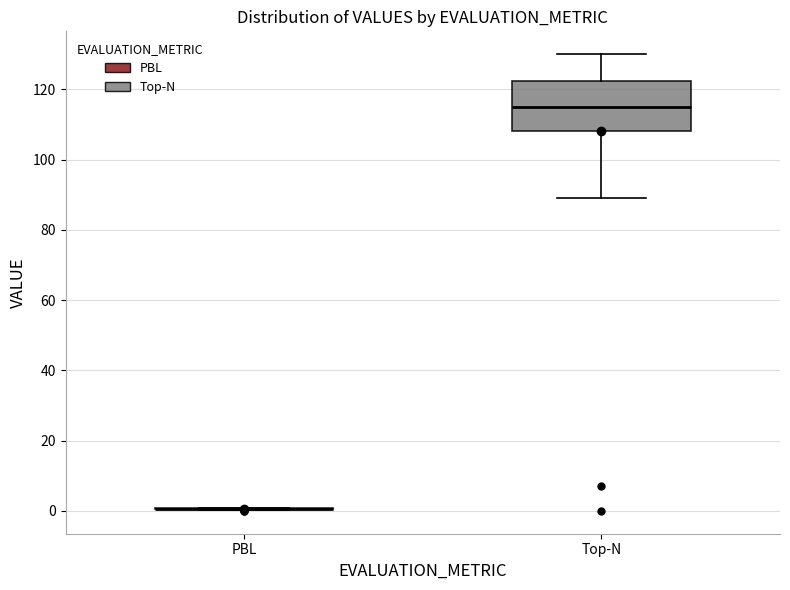

Reading left to right, transcribe this box plot: for each box, give where its median line is, the range the box spans, and where its two whiskers end, as read against the y-axis. The values are not printed on the chart, so give them approximately, as read against the axis.

PBL: box collapsed to a line at 0, whiskers 0 to 0
Top-N: median 116, box 108 to 122, whiskers 90 to 130